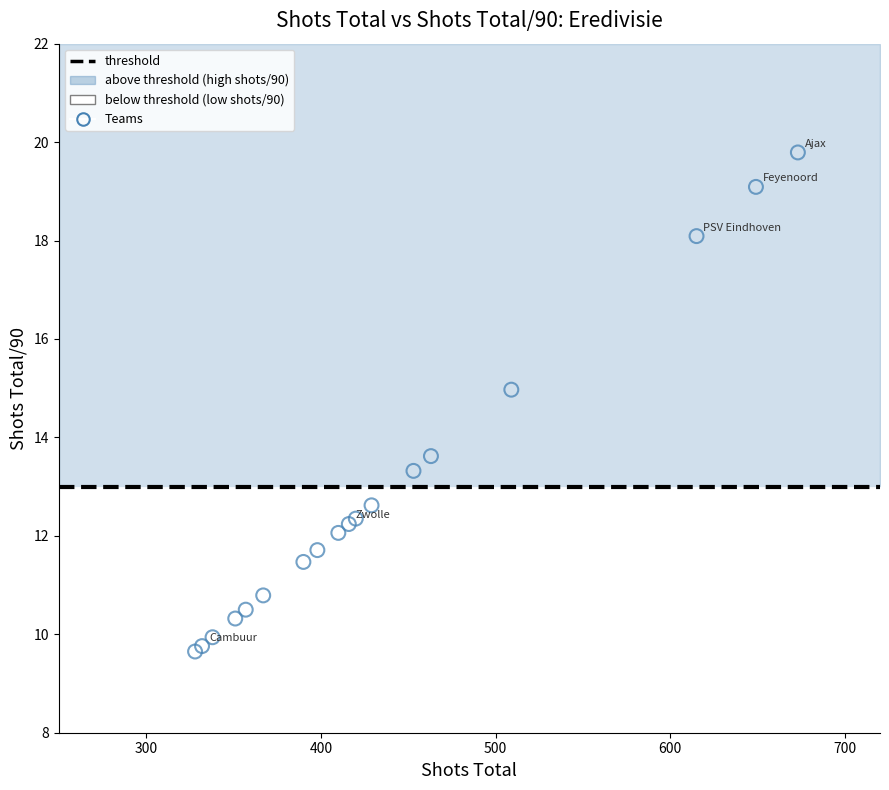

What Y value in the scatter plot is closest to 14?

13.6